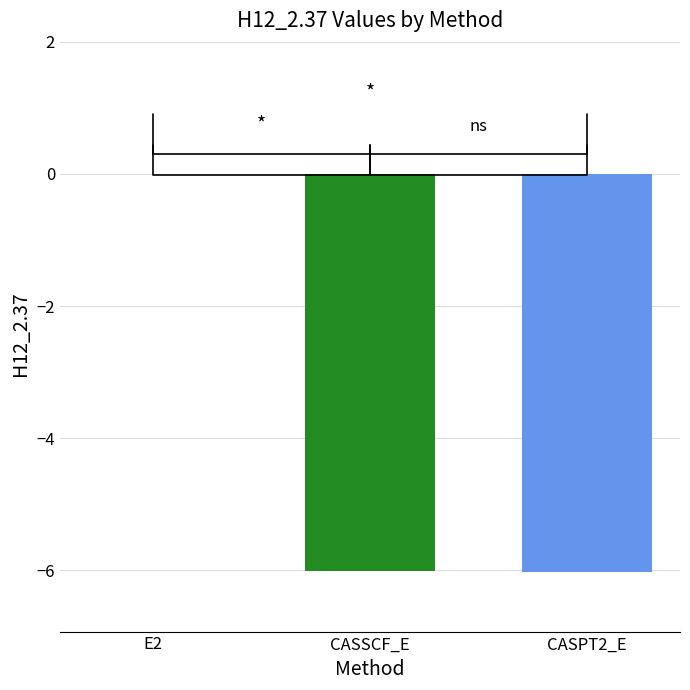

Count the number of data series in this chart.

1